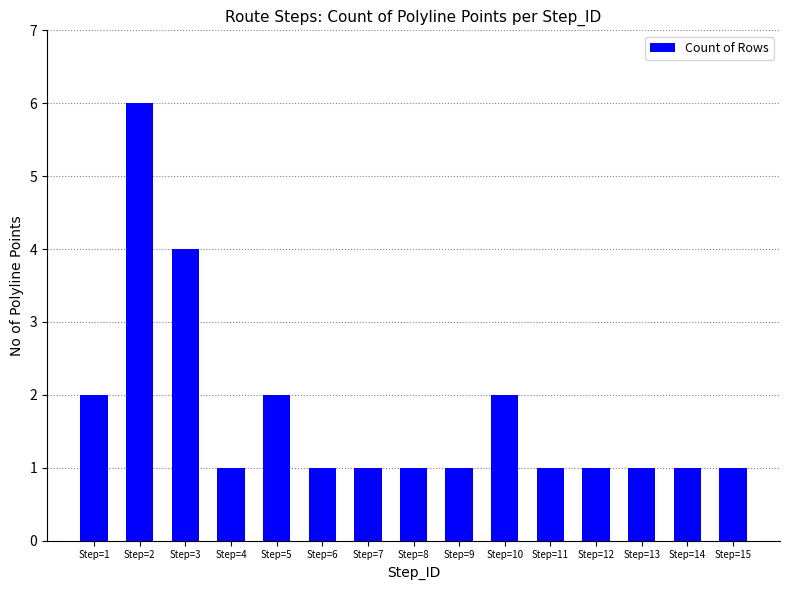

Approximately how many times larger is the value at Step=2 compared to Step=14?

6.0